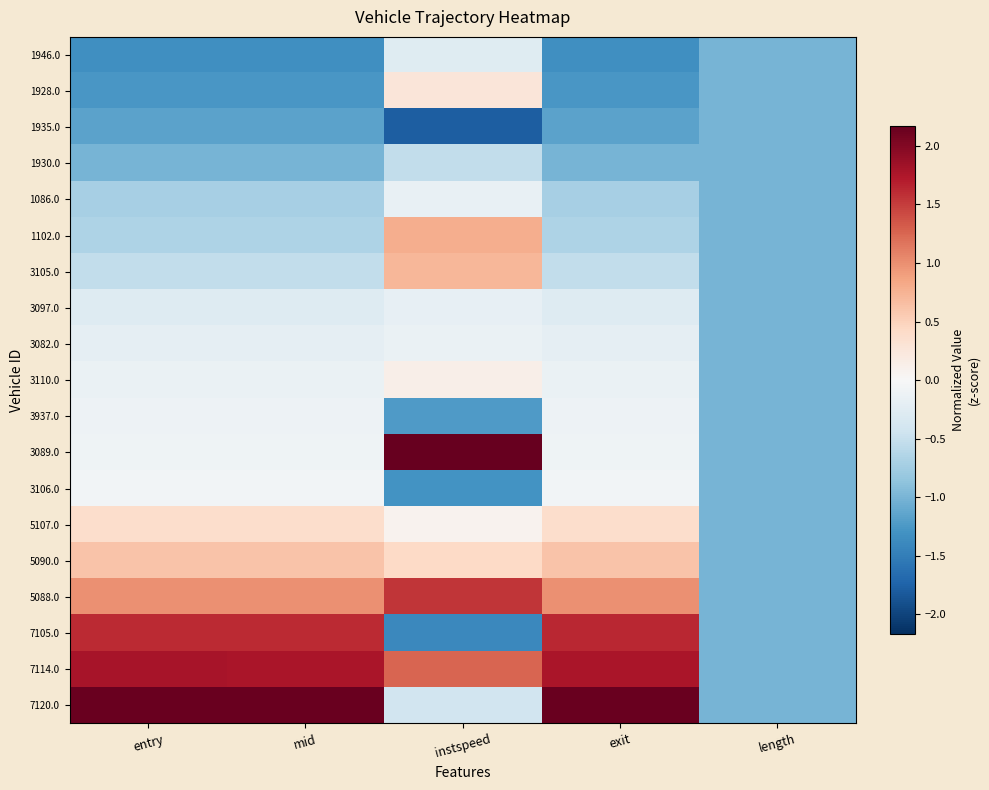

What is the spread (max minus min) of values at mid?

3.5